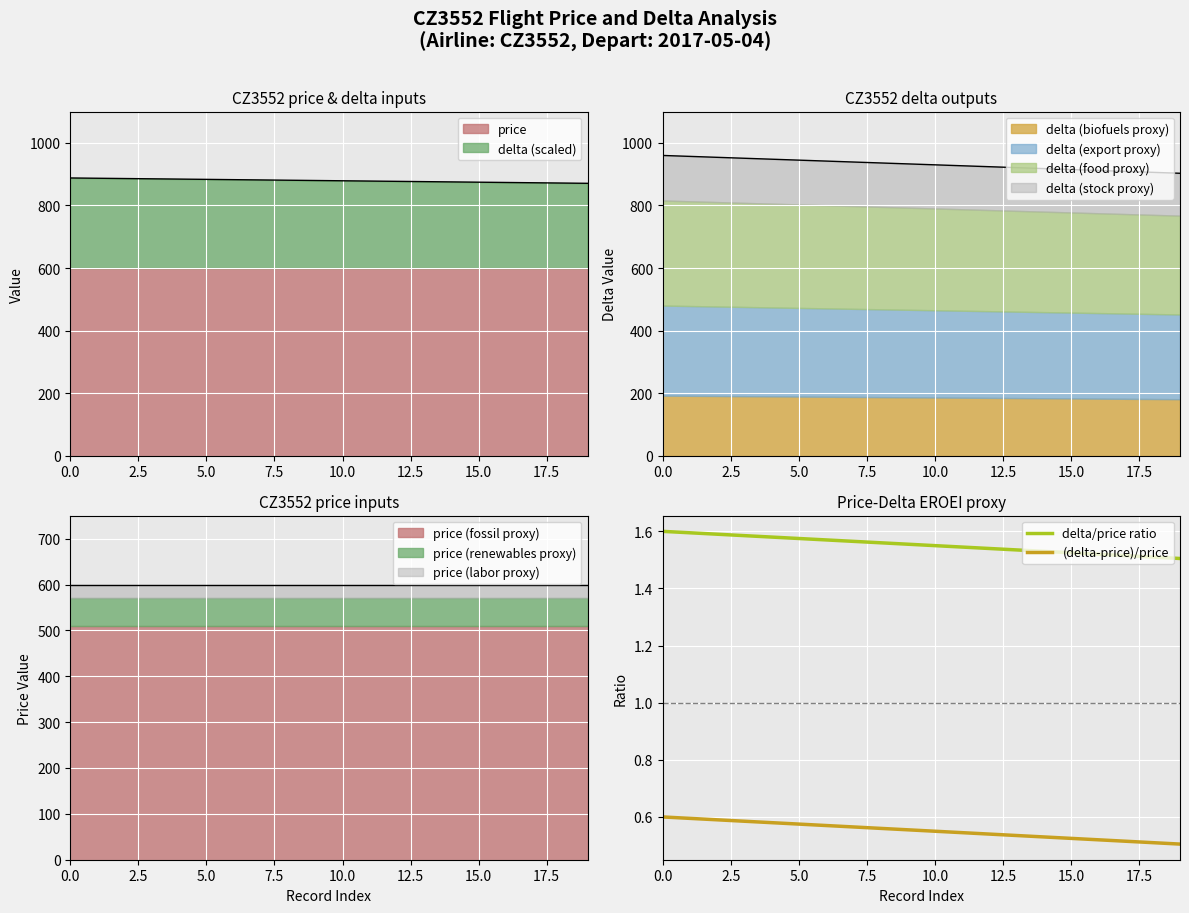

What is the difference between the highest and lowest values at 19?

1.0